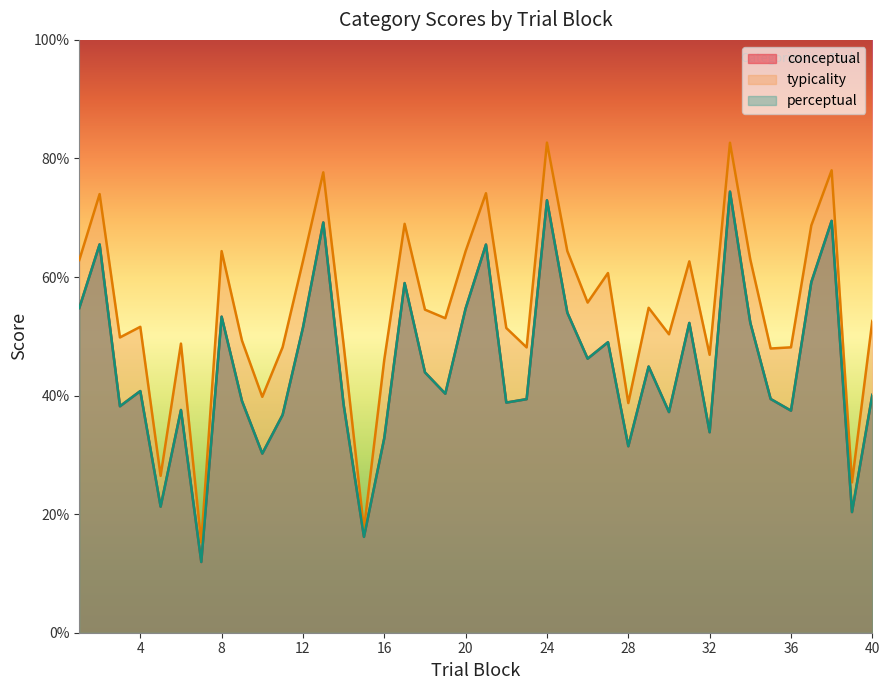

True or false: perceptual and conceptual cross at least once.

False